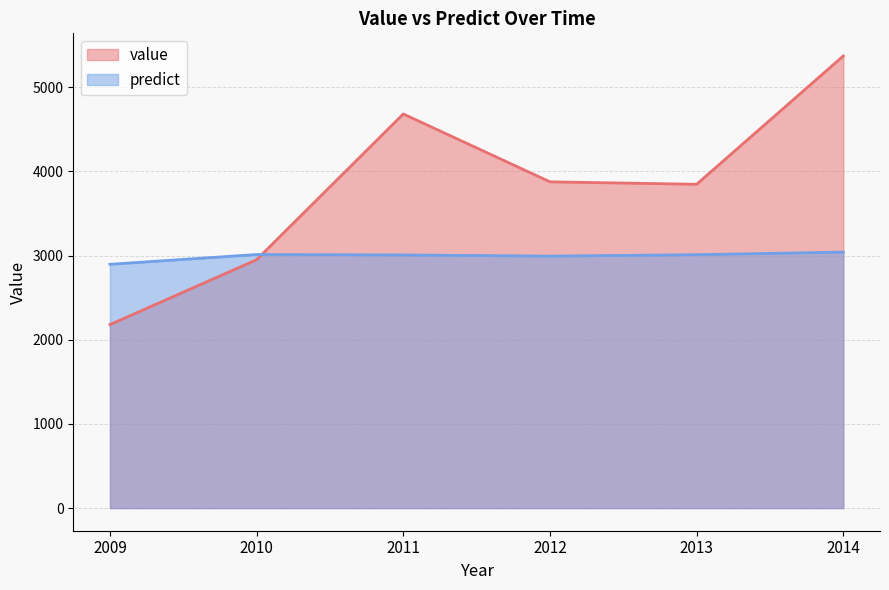

At which label does predict reach its minimum?

2009